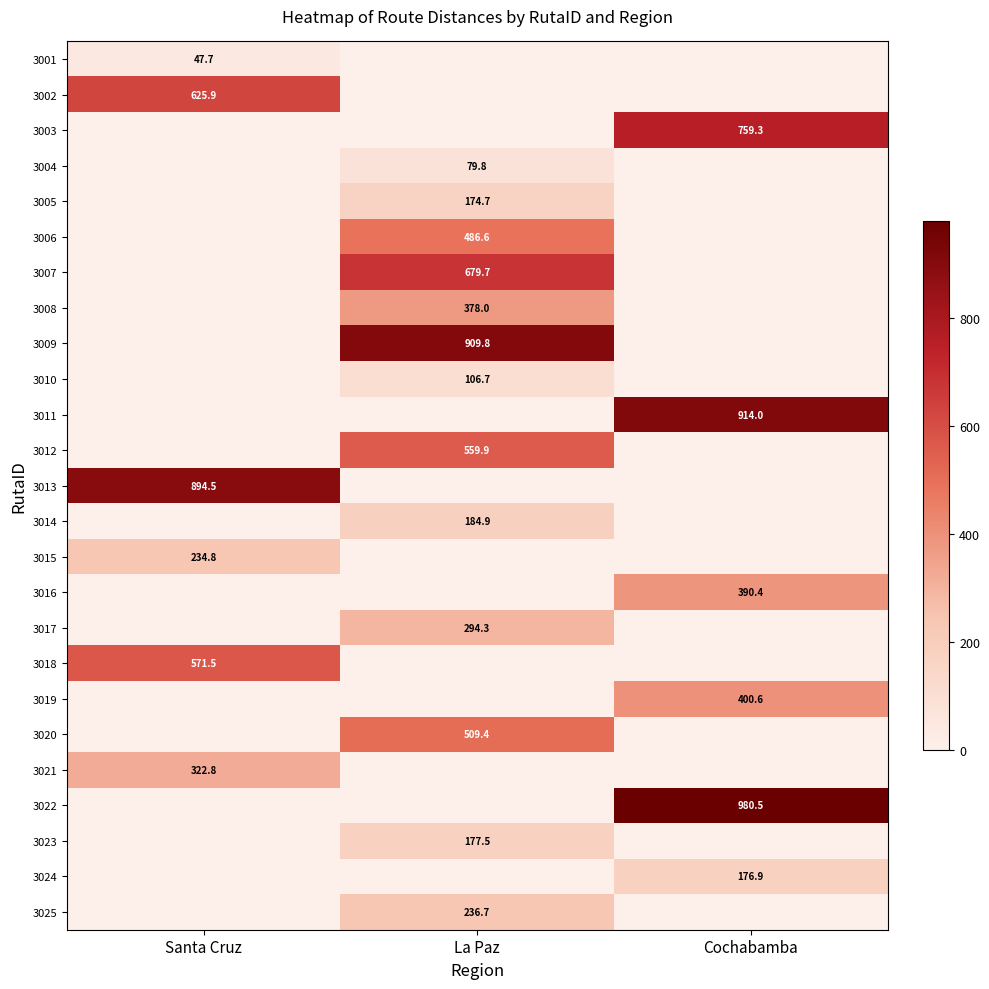

Is it true that 3011 equals 1239.3 at Cochabamba?

False